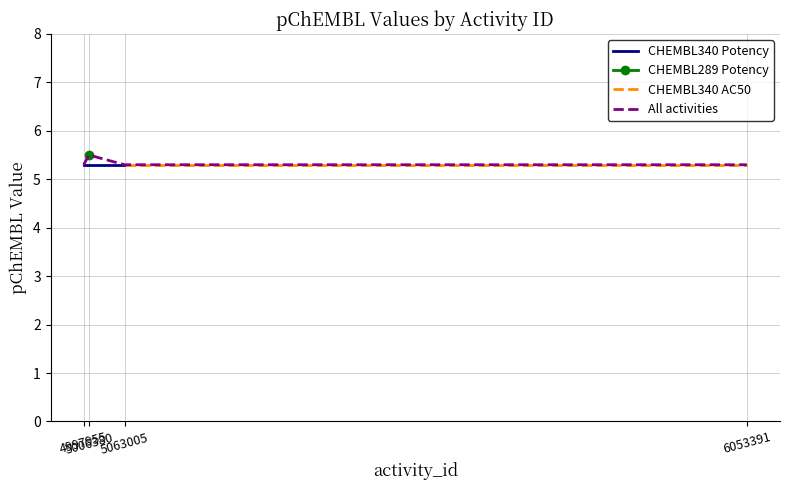

Where is the first local maximum?

5006380